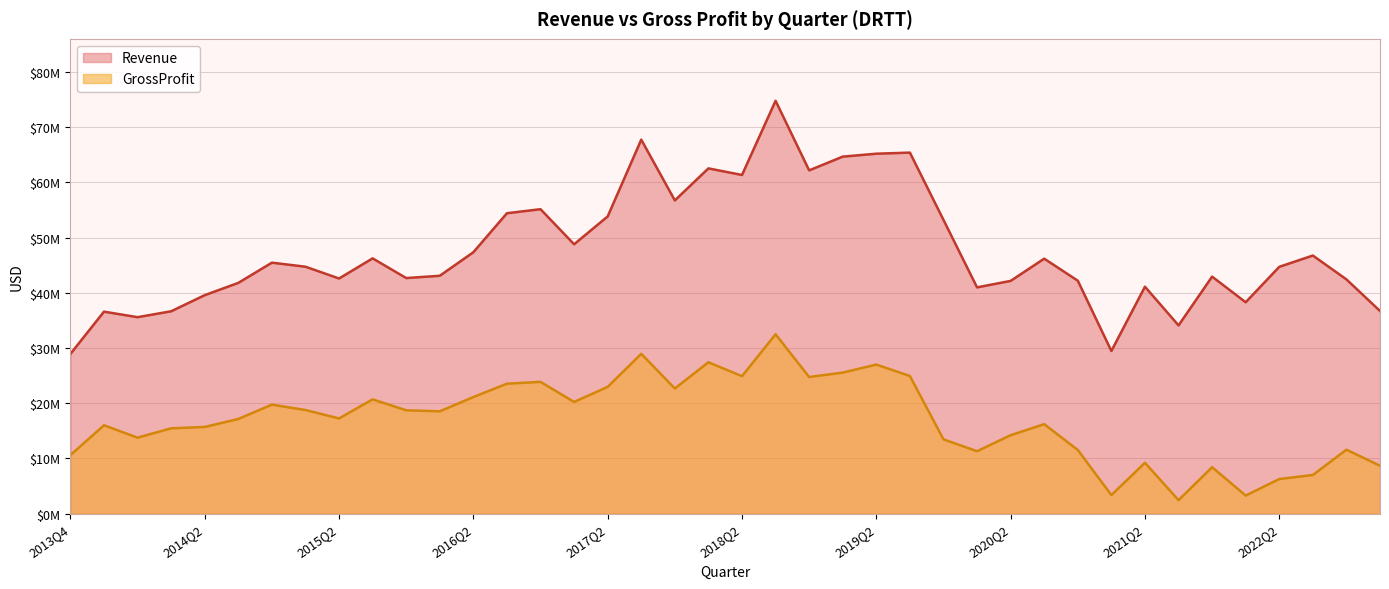

What is the greatest value displayed?

74770319.1